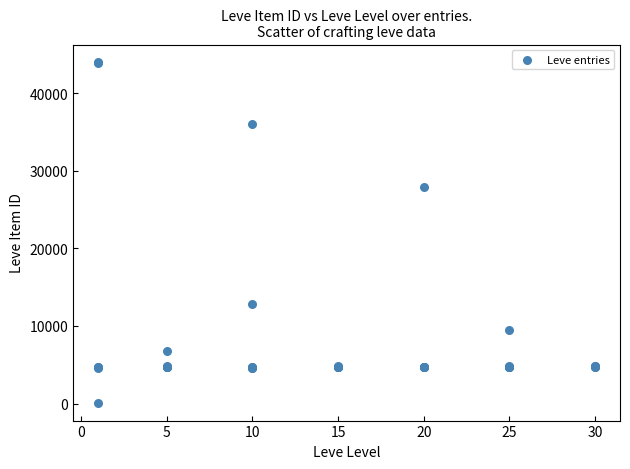

What Y value in the scatter plot is closest to 22050?

27884